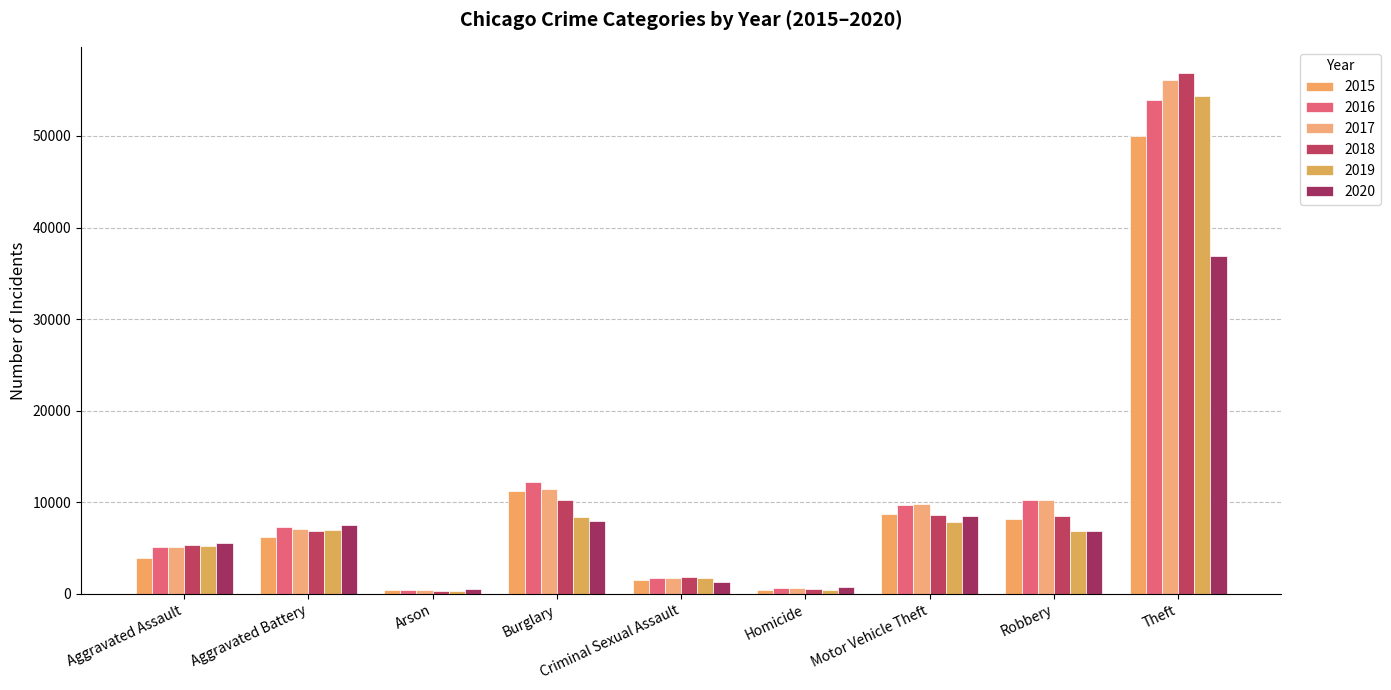

Which series has the widest spread of values?

2018